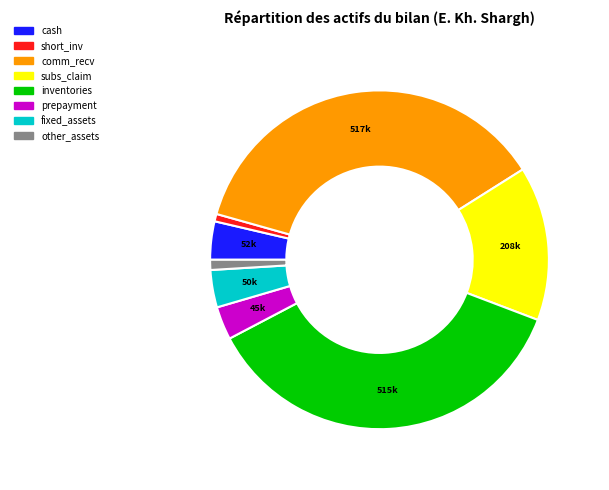

The subs_claim slice represents 15% of the pie. True or false?

True